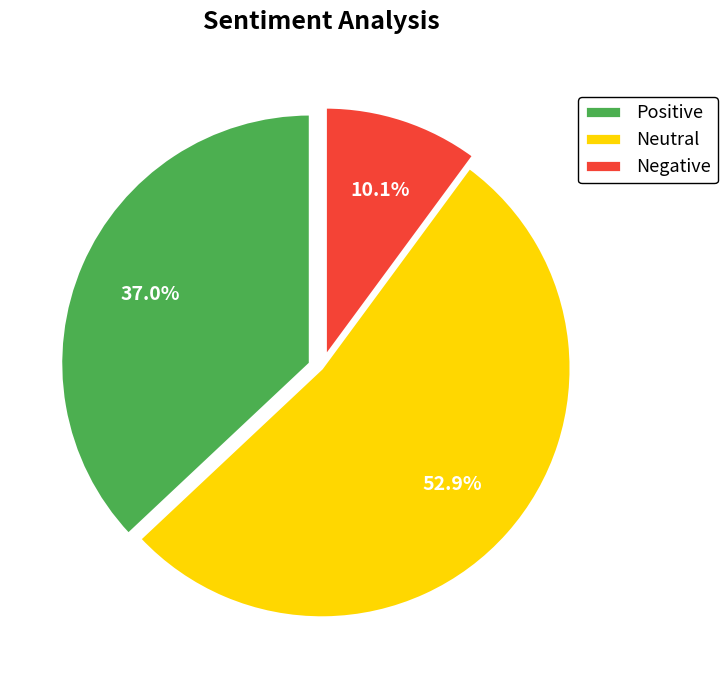

Which has a higher value, Neutral or Positive?

Neutral